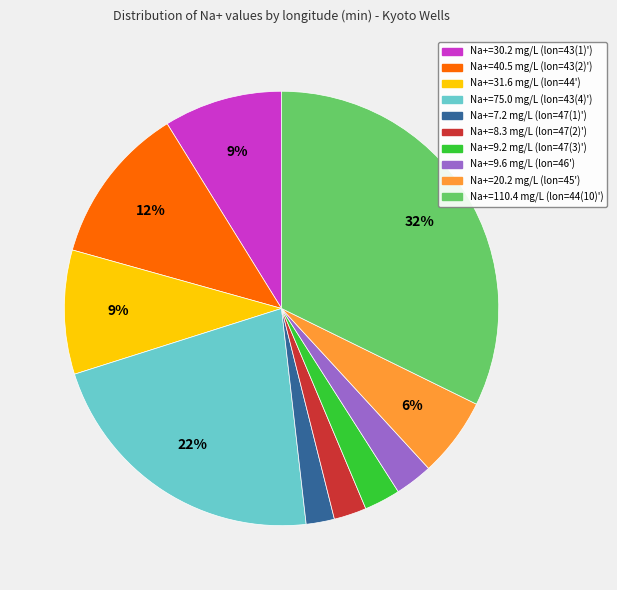

To the nearest percent, what is the difference between the largest and smallest slice percentages?

30%